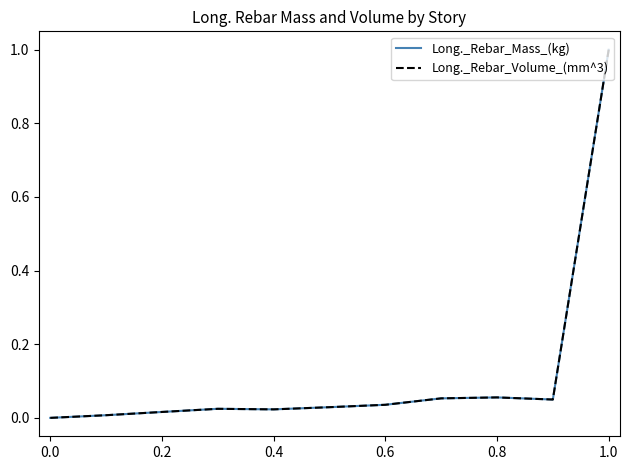

Does the chart have visible grid lines?

No